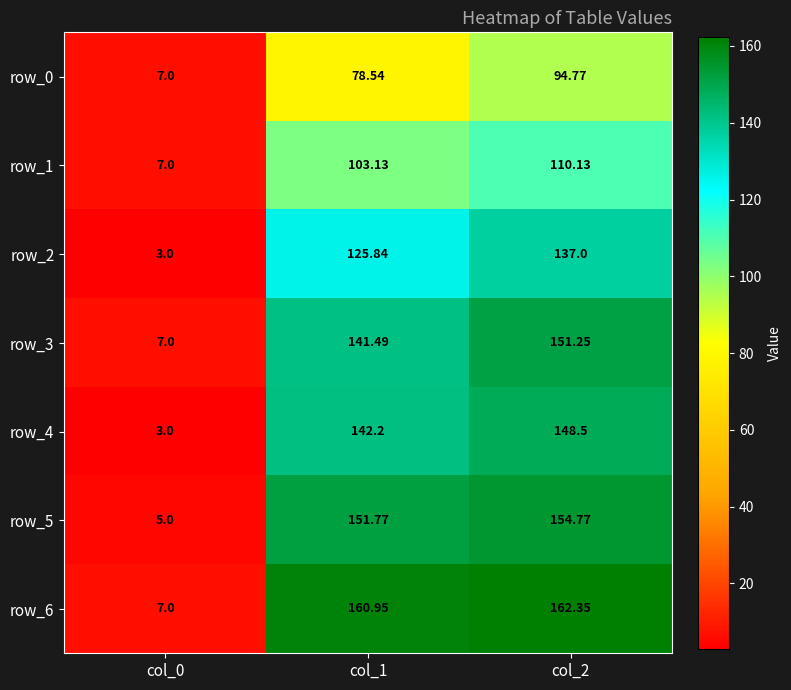

Is the value of row_0 at col_1 greater than the value of row_5 at col_1?

No